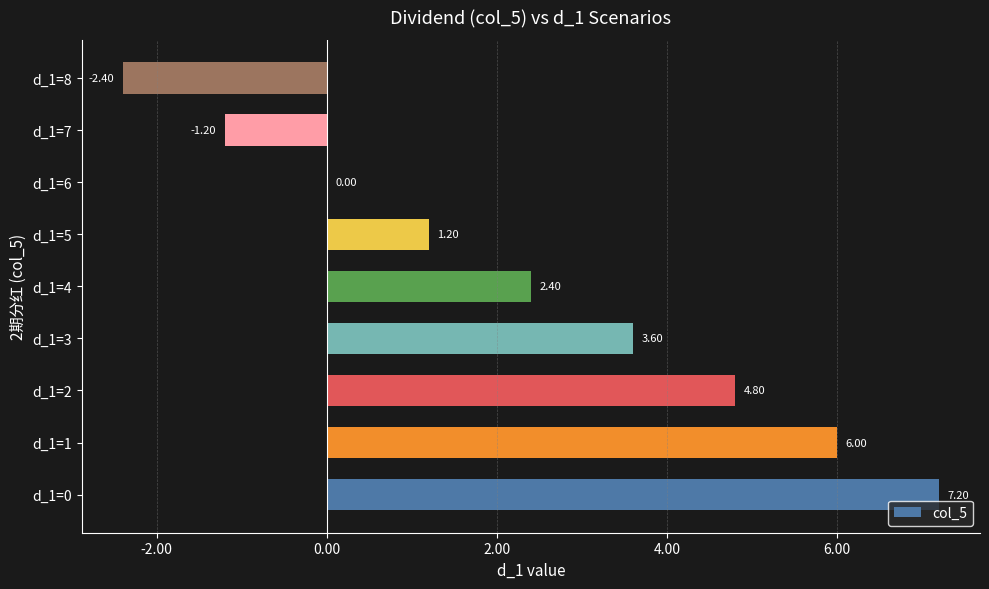

Which category has the highest value across all series?

d_1=0